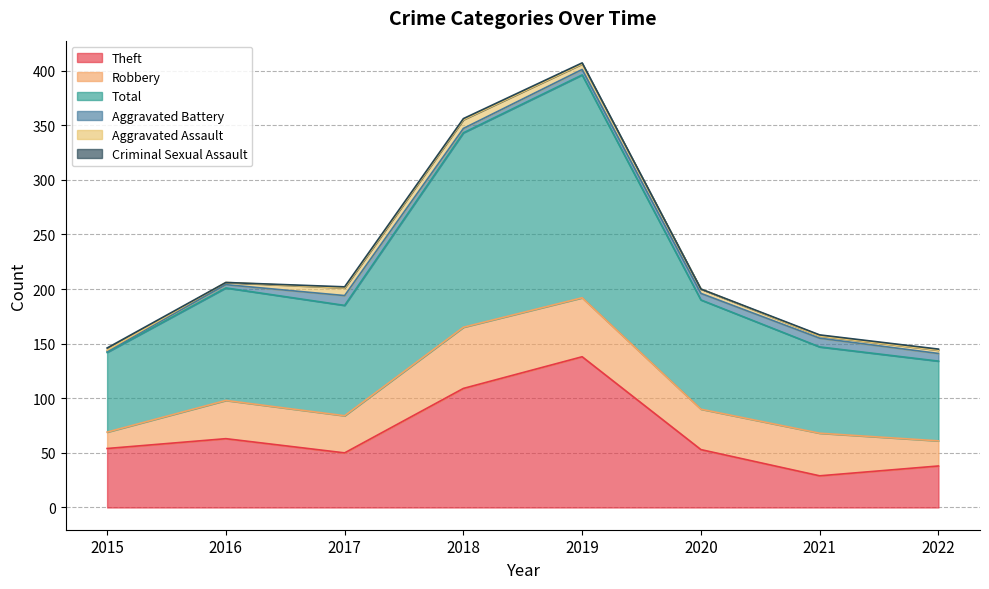

True or false: Robbery and Aggravated Battery intersect in this chart.

False